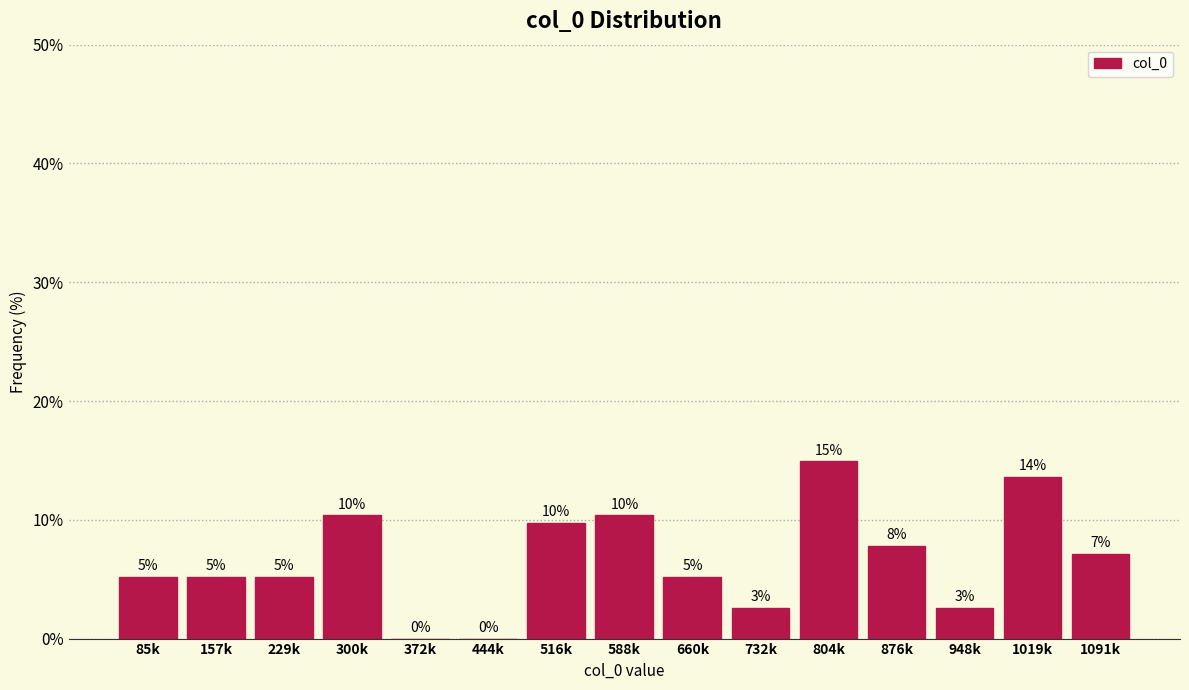

Are the bars horizontal?

No